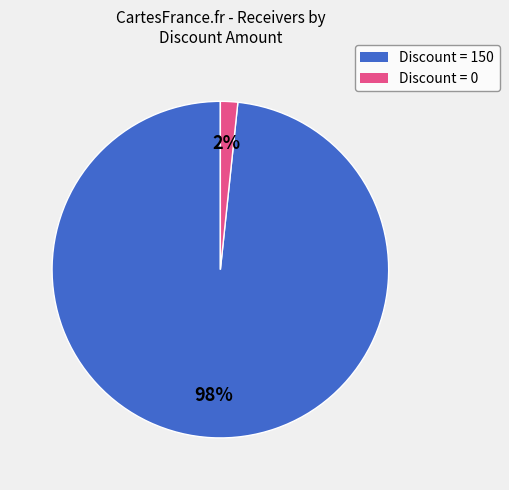

Does any single category account for the majority?

Yes